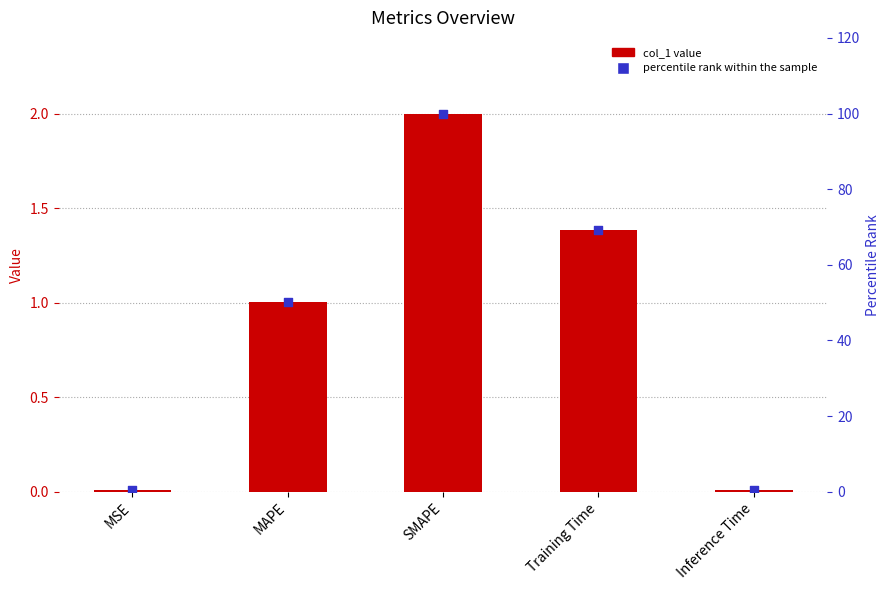

Which series has the largest Y range (max minus min)?

percentile rank within the sample